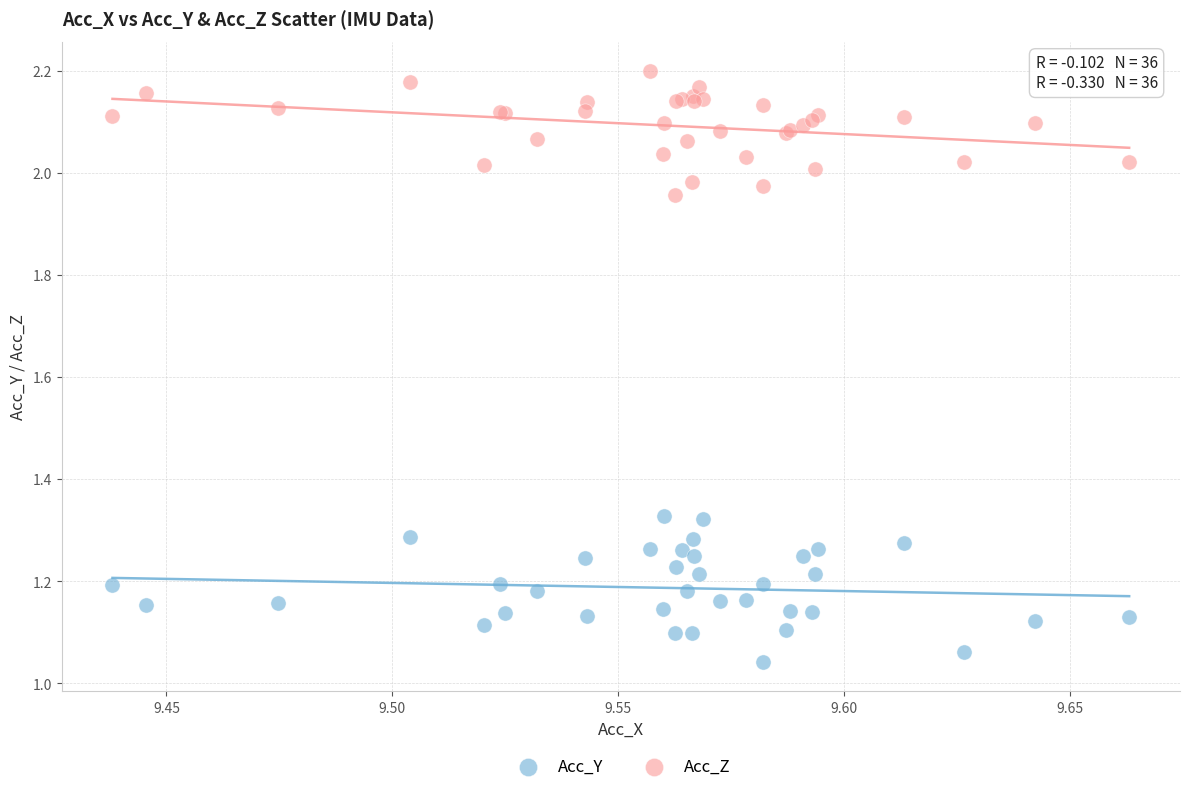

Which series reaches the maximum Y coordinate?

Acc_Z